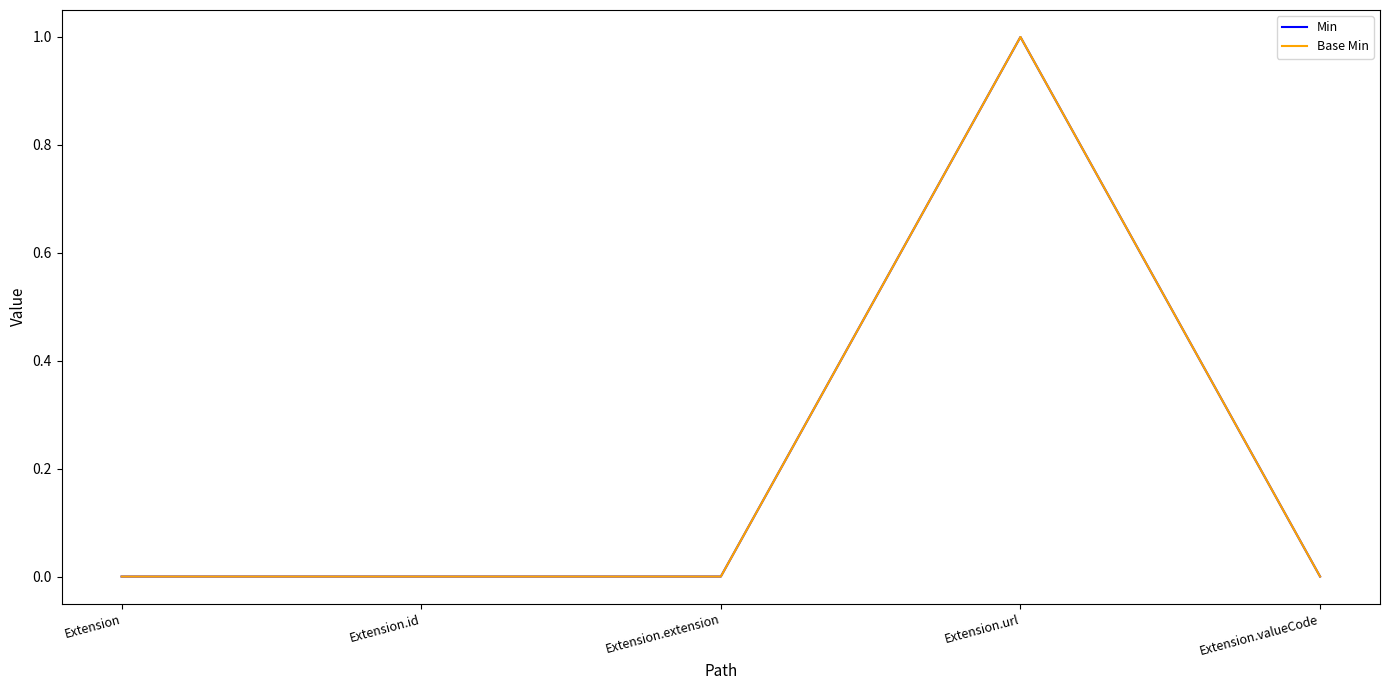

True or false: Min and Base Min cross at least once.

False